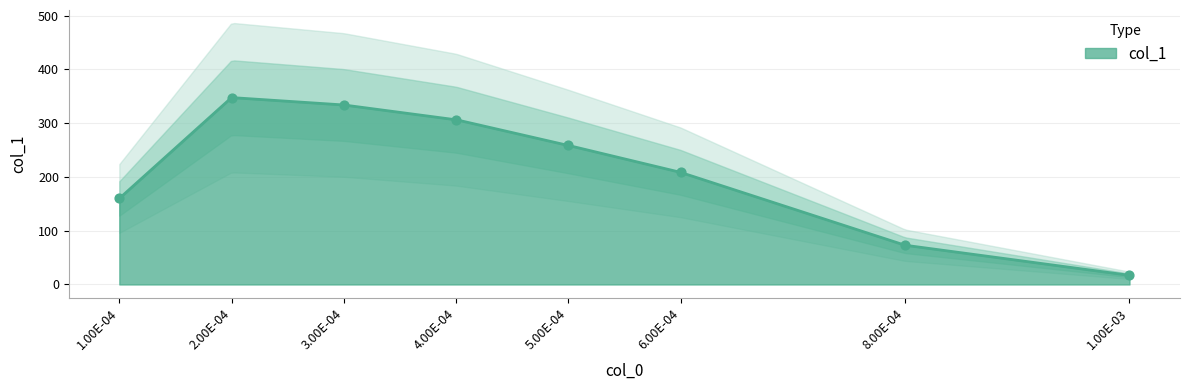

Which has a higher value, 1.00E-04 or 3.00E-04?

3.00E-04